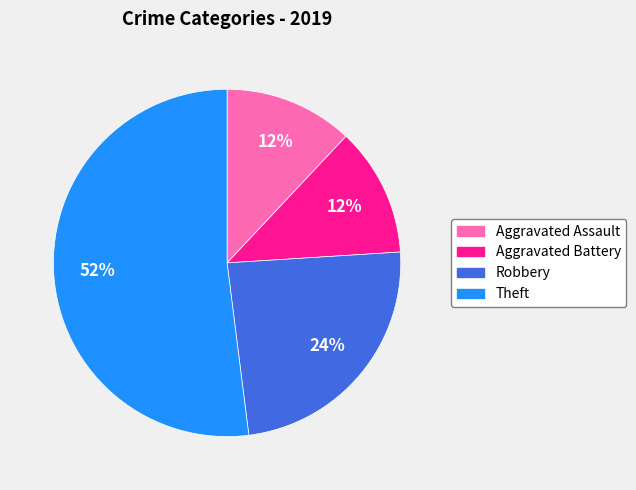

To the nearest percent, what is the average slice percentage?

25%